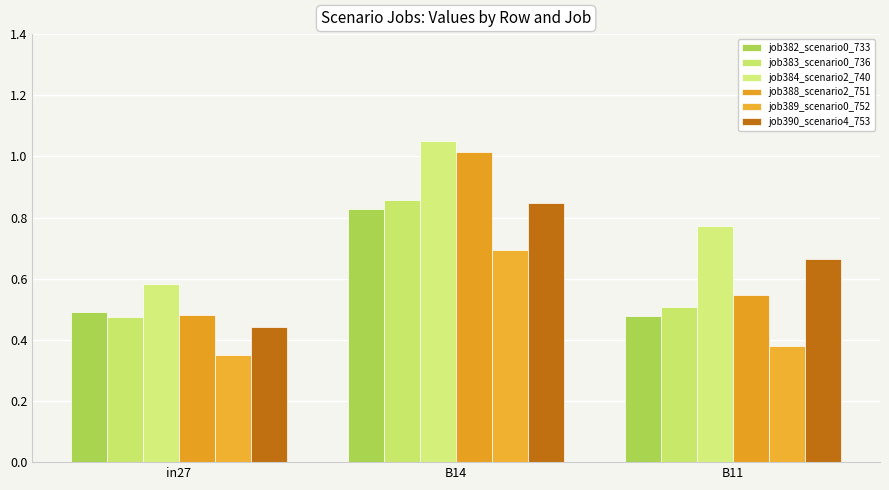

Which category has the highest value in the job389_scenario0_752 series?

B14